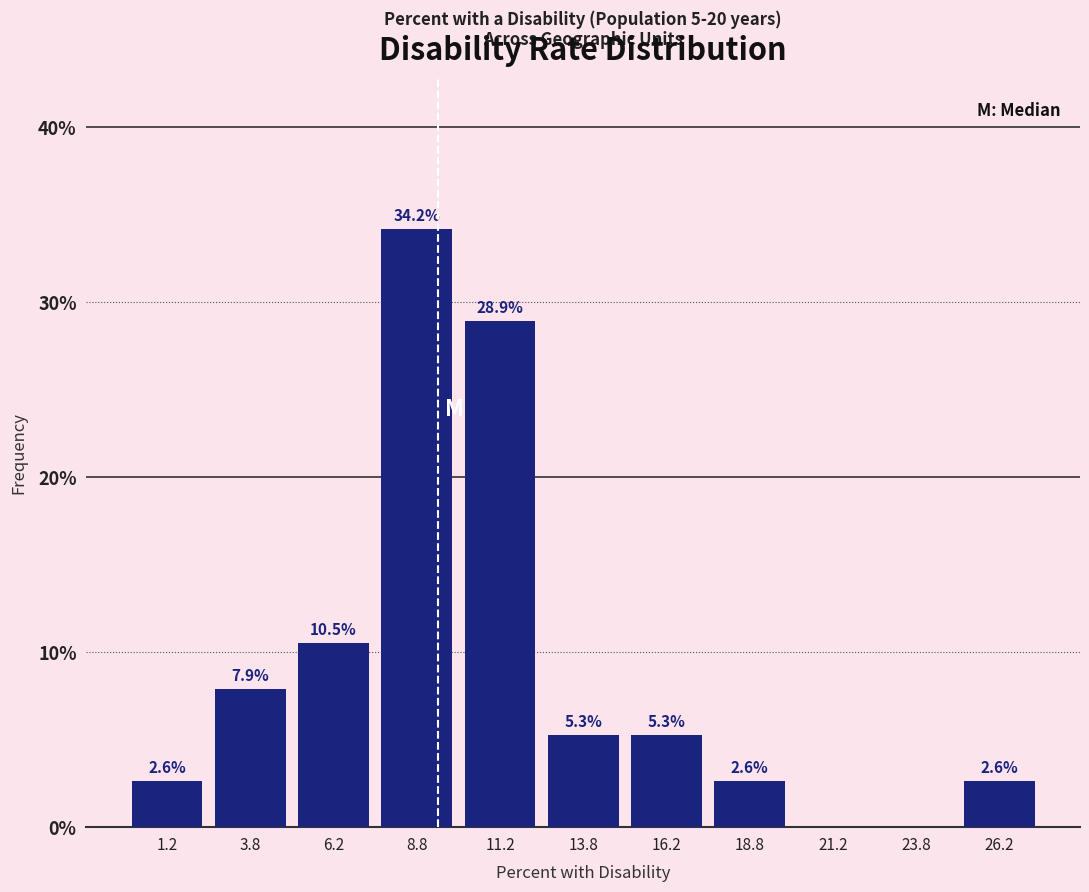

Which range on the x-axis has the tallest bar?

7.5 to 10.0